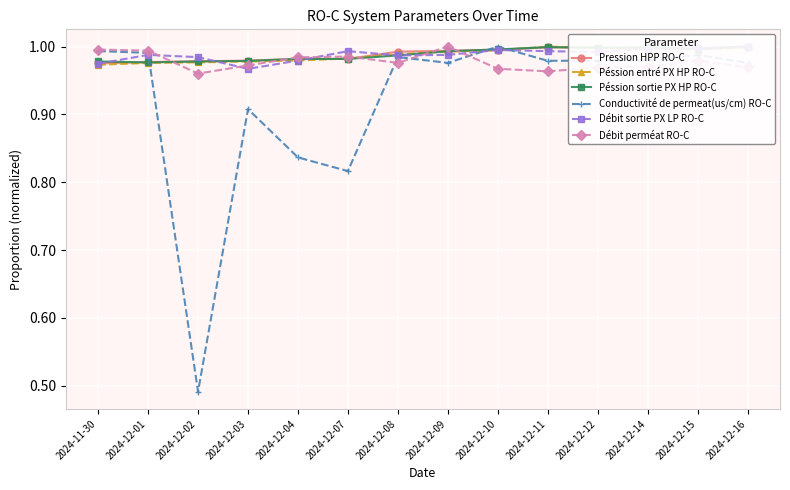

Where do Conductivité de permeat(us/cm) RO-C and Débit perméat RO-C first cross each other?

2024-12-07 and 2024-12-08